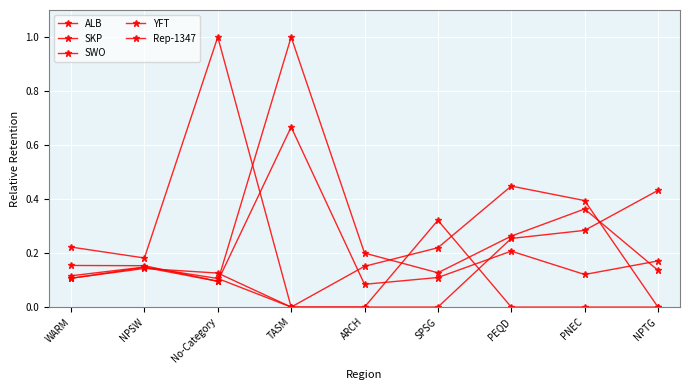

How many series are shown in this chart?

5